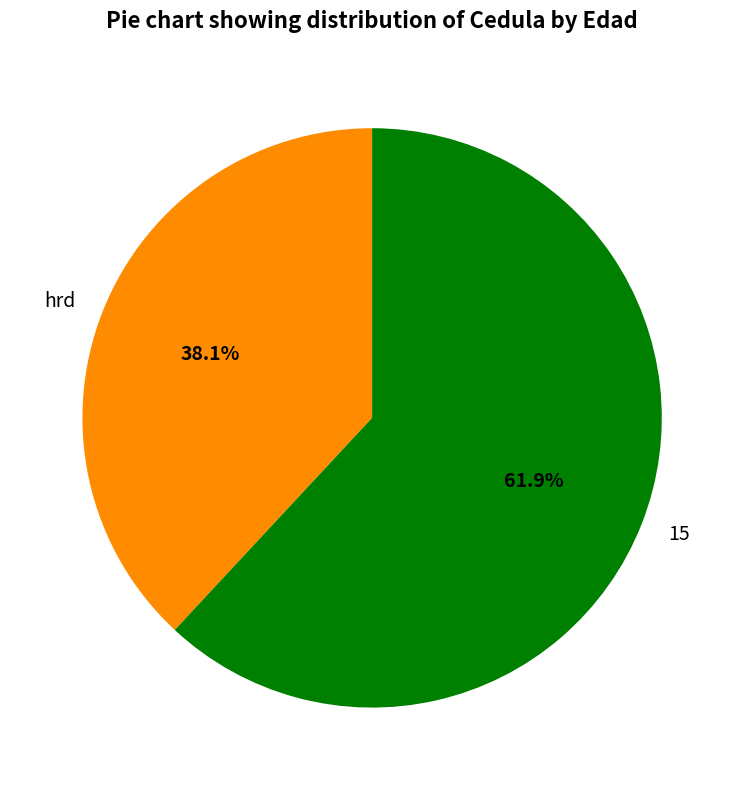

How many slices are in this pie chart?

2